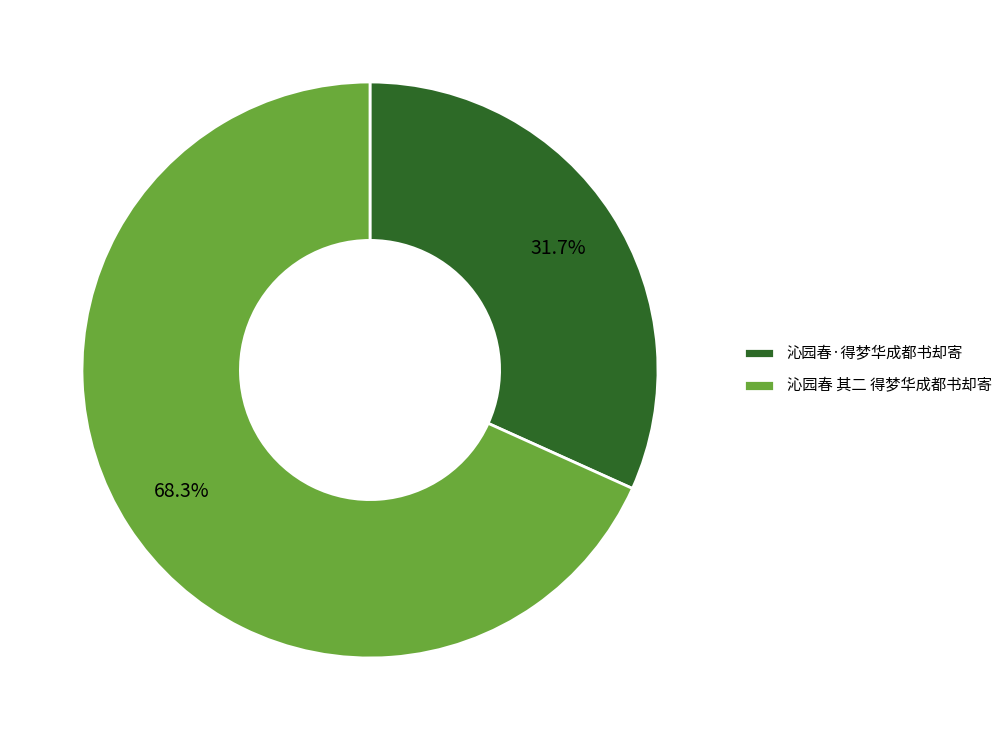

Is it true that 沁园春·得梦华成都书却寄 is 37% of the pie?

False